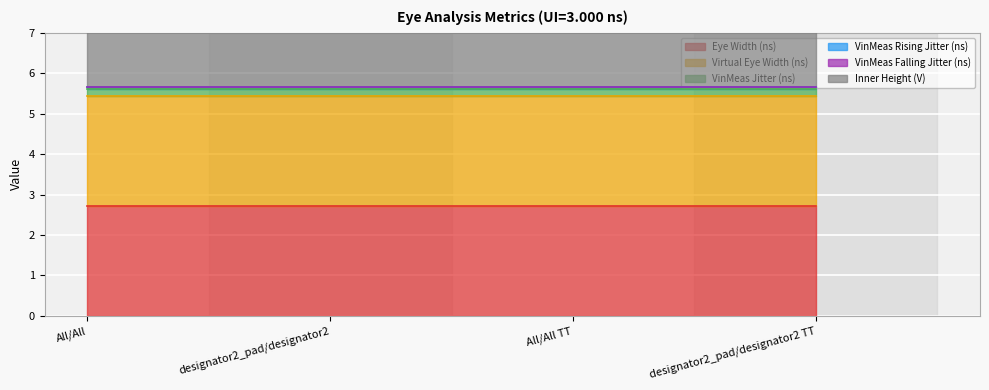

At designator2_pad/designator2, list the series in order from largest to smallest.

Inner Height (V), Eye Width (ns), Virtual Eye Width (ns), VinMeas Jitter (ns), VinMeas Rising Jitter (ns), VinMeas Falling Jitter (ns)